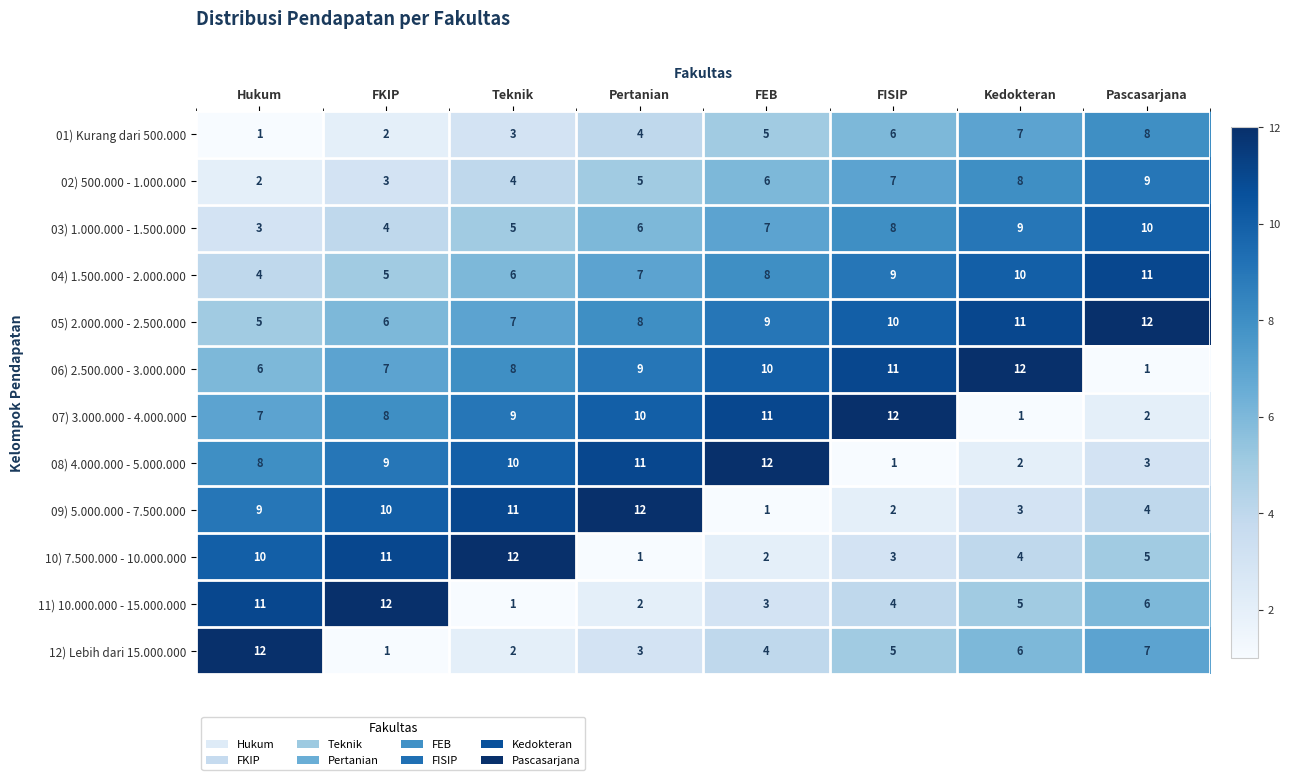

List the labels in order of 03) 1.000.000 - 1.500.000 value, largest first.

Pascasarjana, Kedokteran, FISIP, FEB, Pertanian, Teknik, FKIP, Hukum